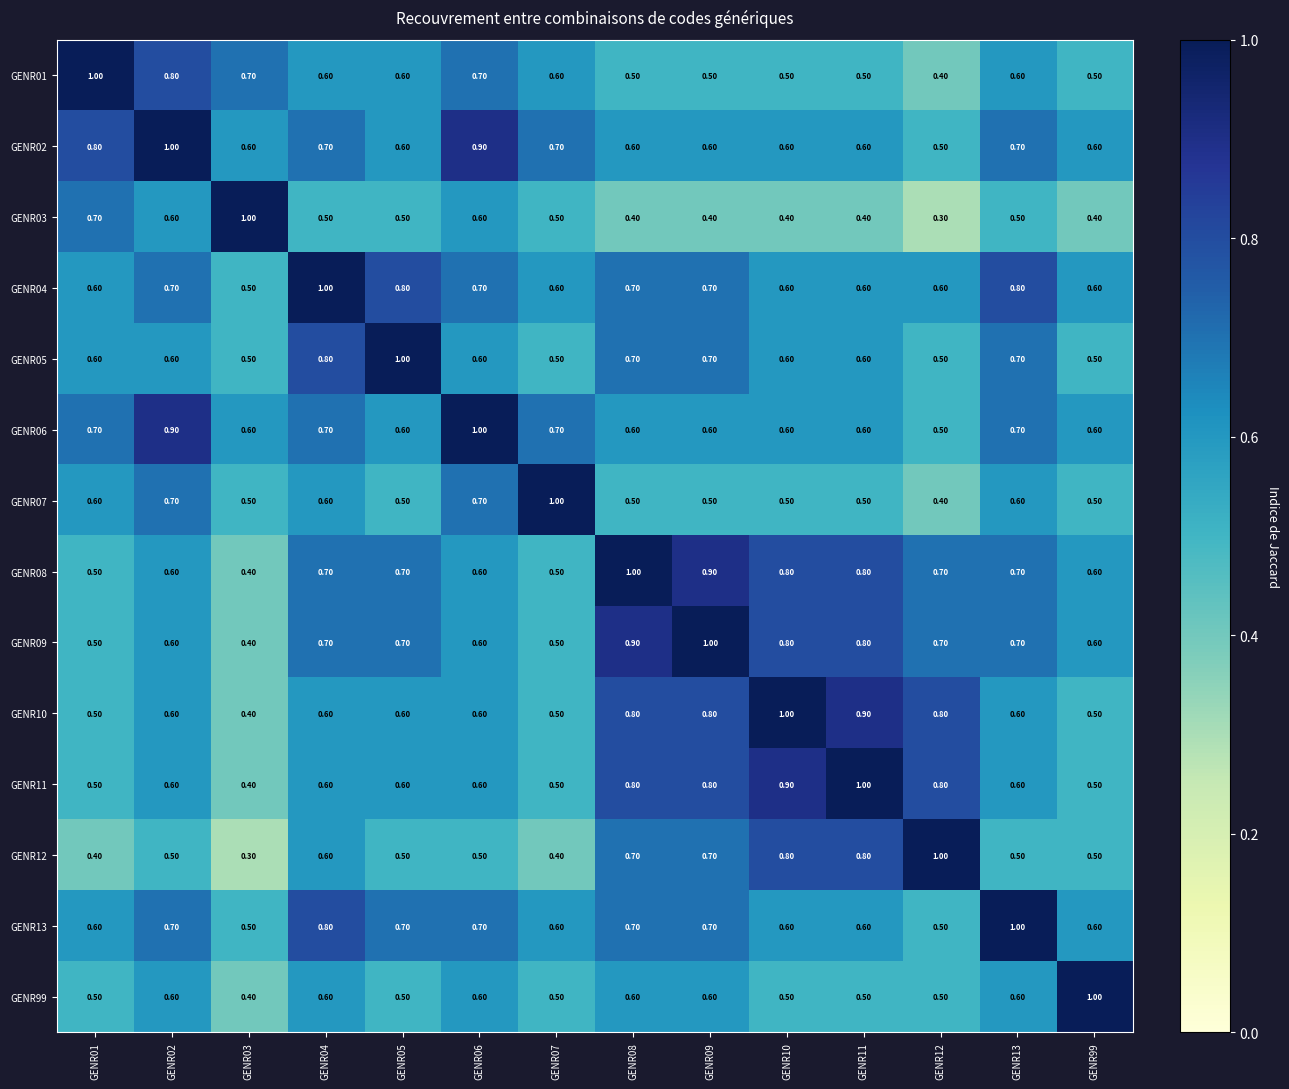

What is the sum of the GENR02 values at GENR06 and GENR12?

1.4